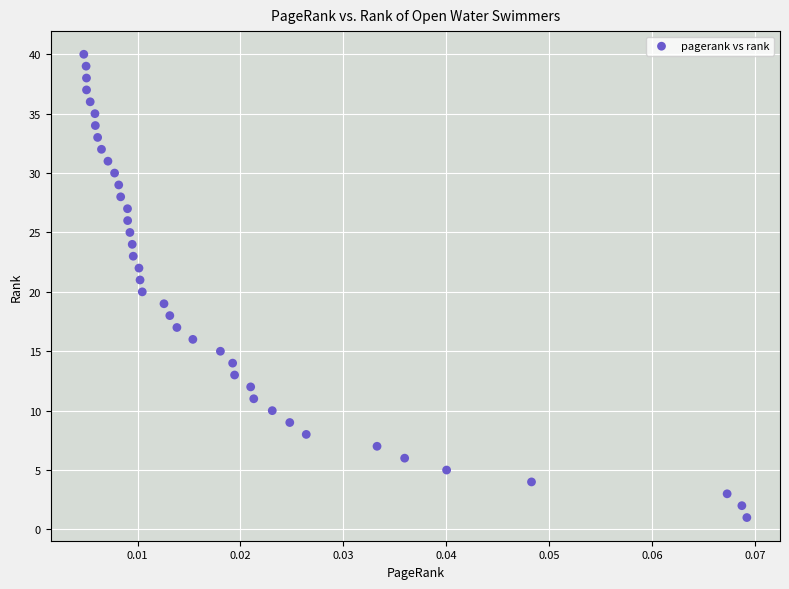

What is the range of Y values (max minus min)?

39